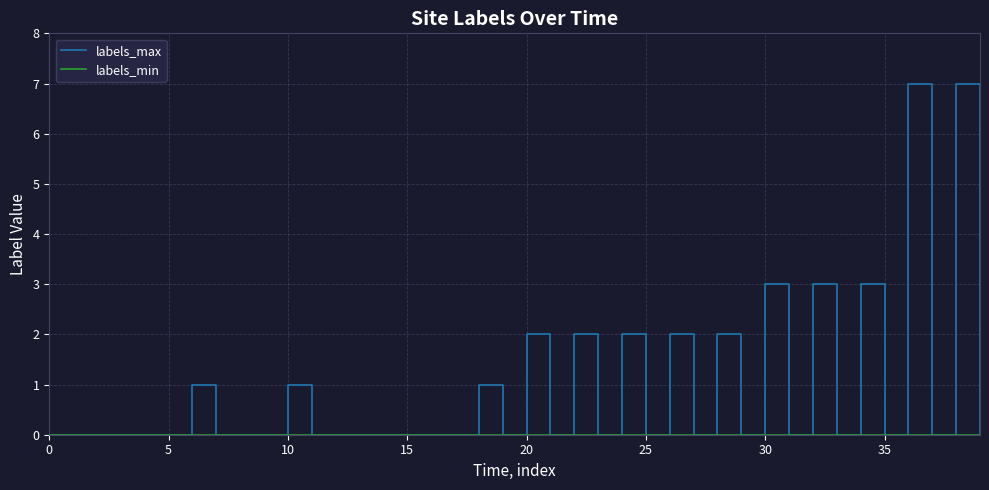

How many categories are shown in the chart?

40